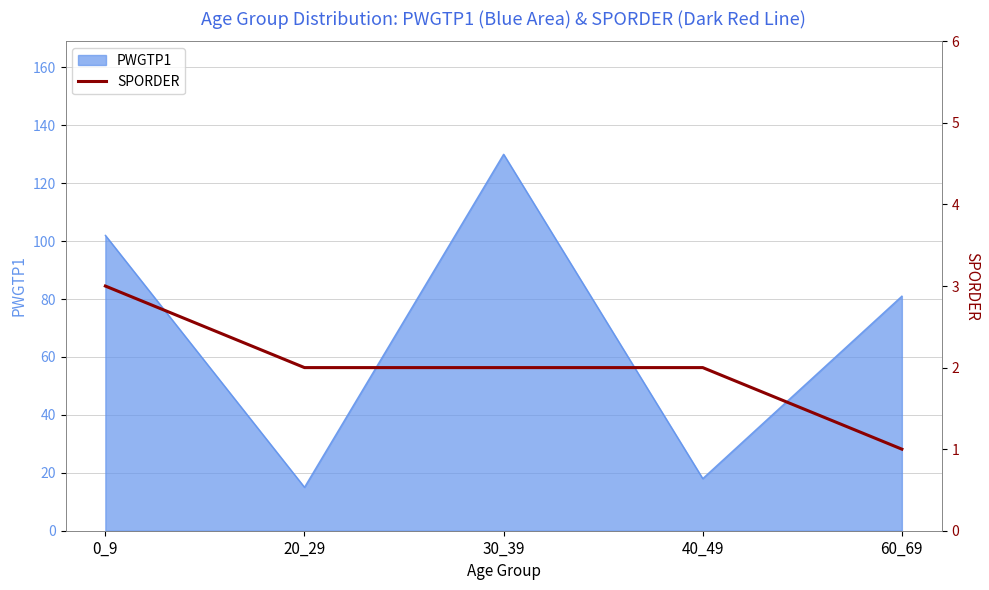

True or false: PWGTP1 has a value of 81 at 60_69.

True